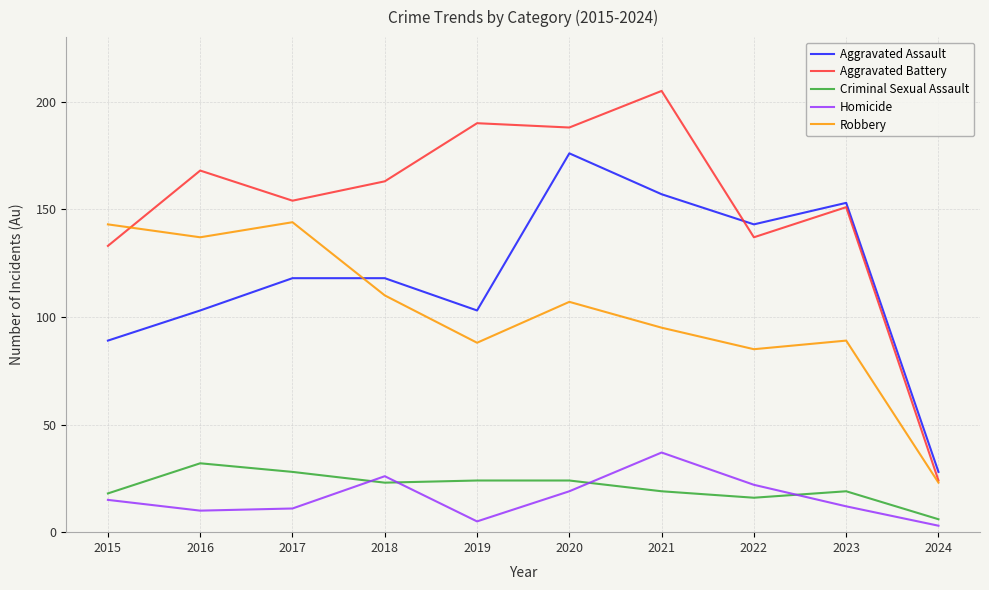

Is the value of Homicide at 2016 greater than the value of Criminal Sexual Assault at 2022?

No